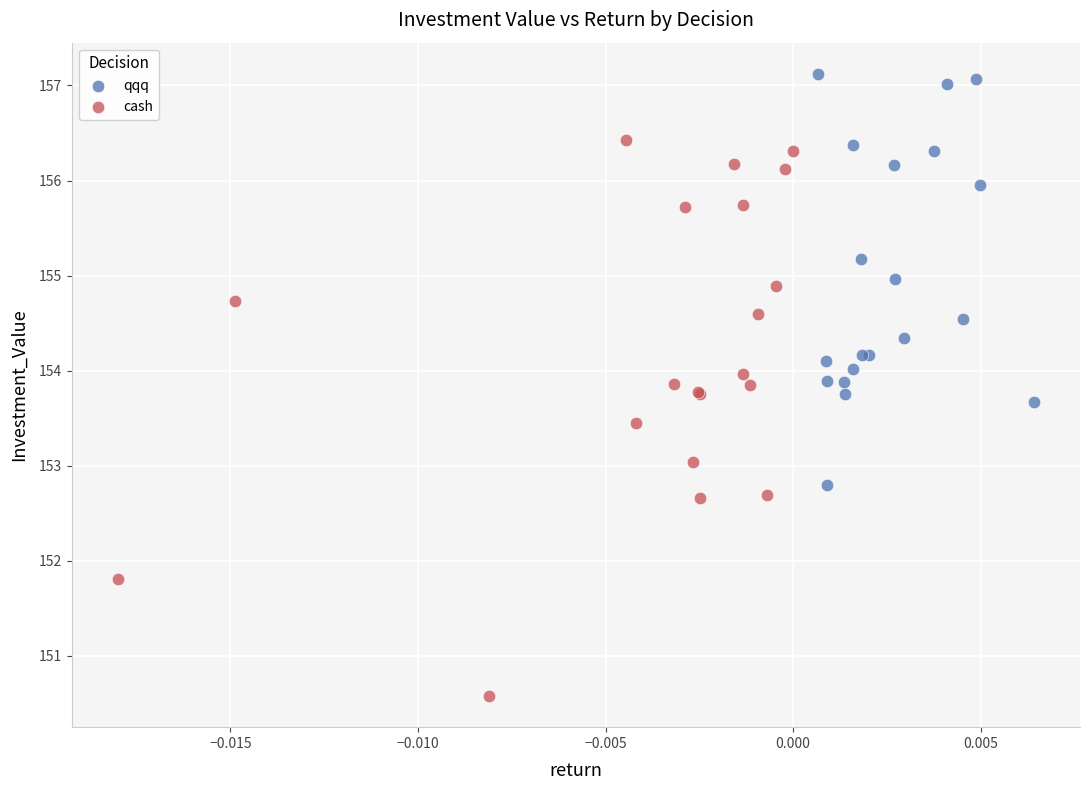

Which series contains the lowest Y value?

cash